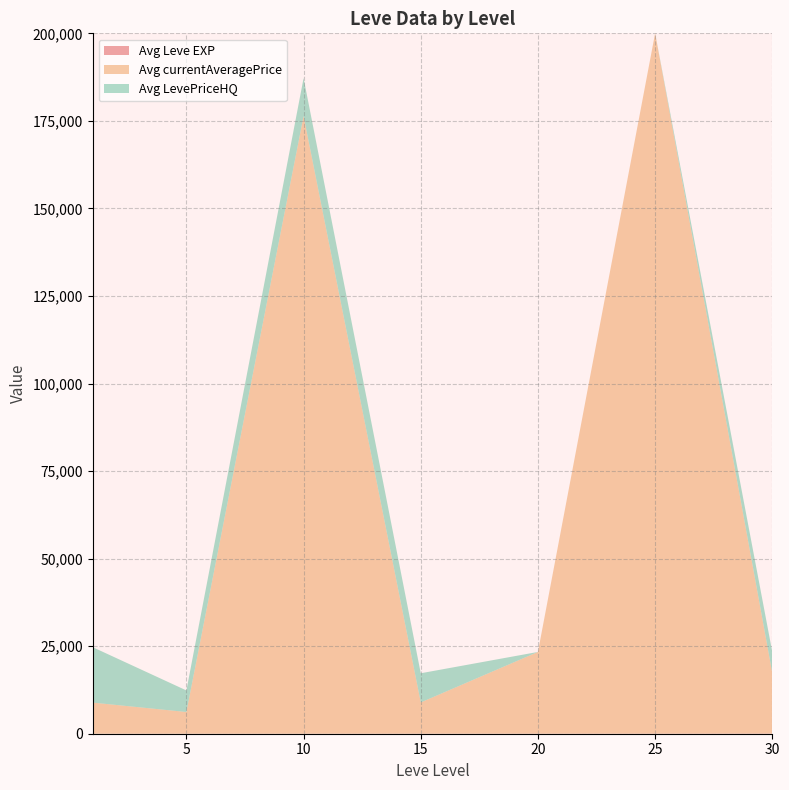

At which category is the sum across all series the highest?

25